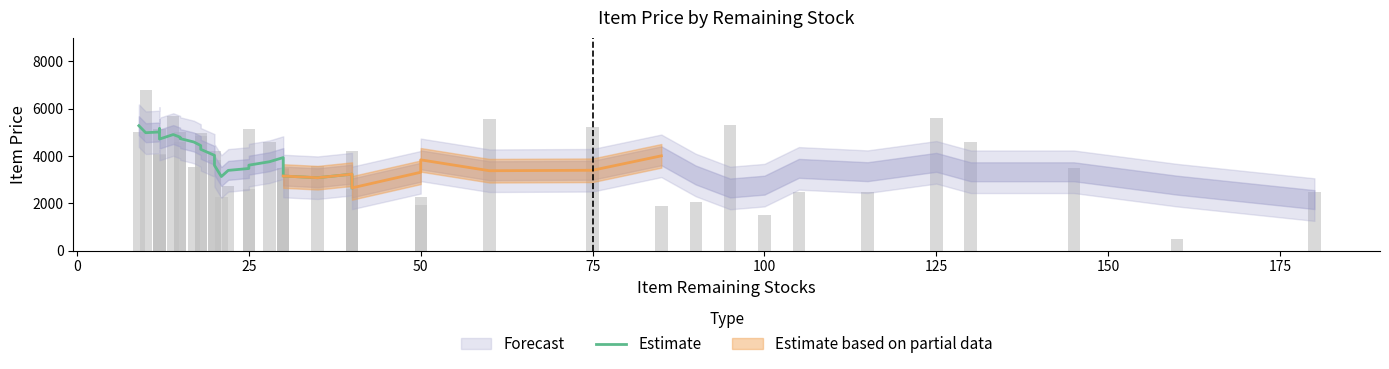

How many values are below 3936?

12